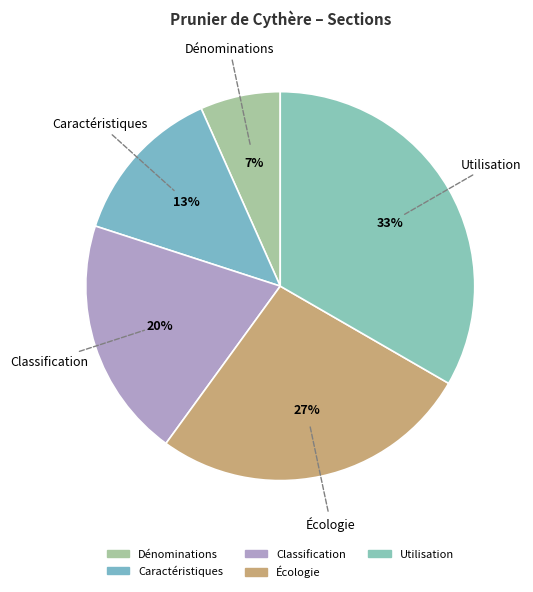

To the nearest percent, what portion does Classification represent?

20%